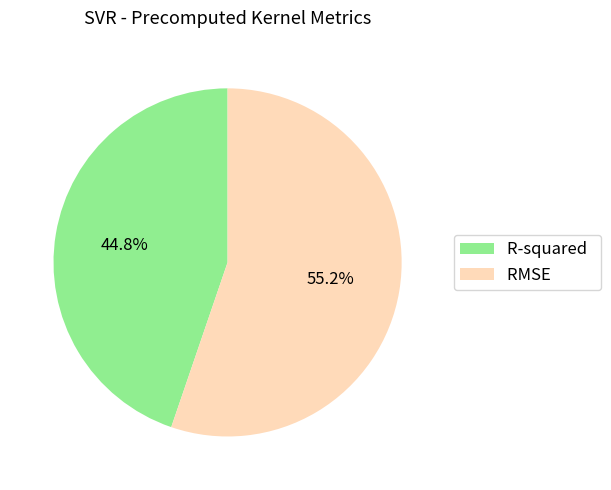

Which category has the biggest portion of the pie?

RMSE